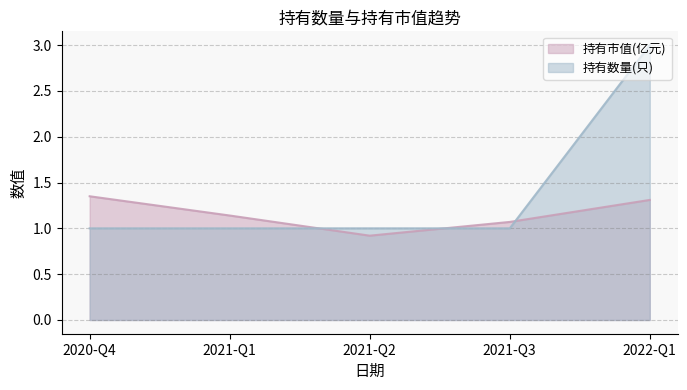

Is the value of 持有数量(只) at 2021-Q1 greater than the value of 持有市值(亿元) at 2021-Q2?

Yes